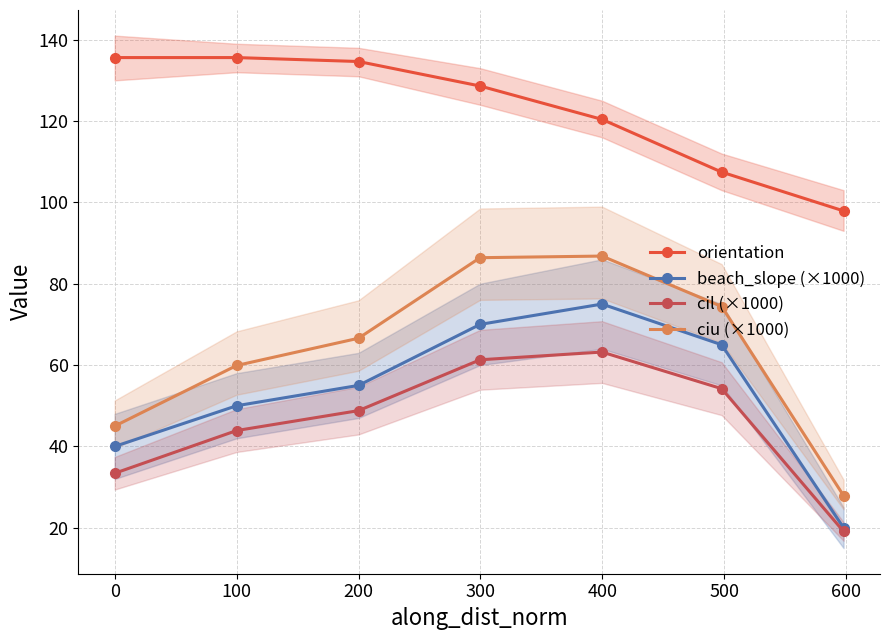

True or false: ciu (×1000) has more than 0 interior local peaks.

True